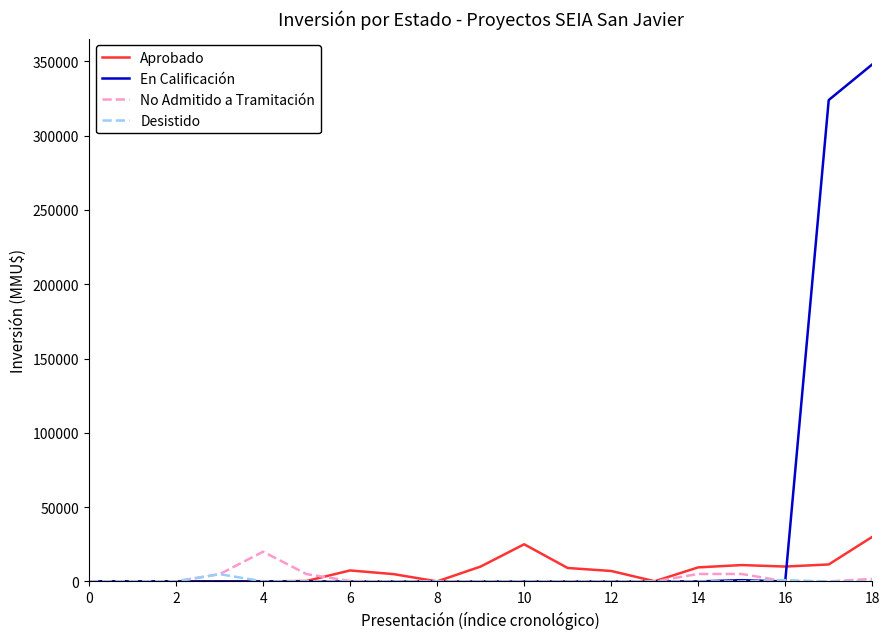

Which series has the widest spread of values?

En Calificación